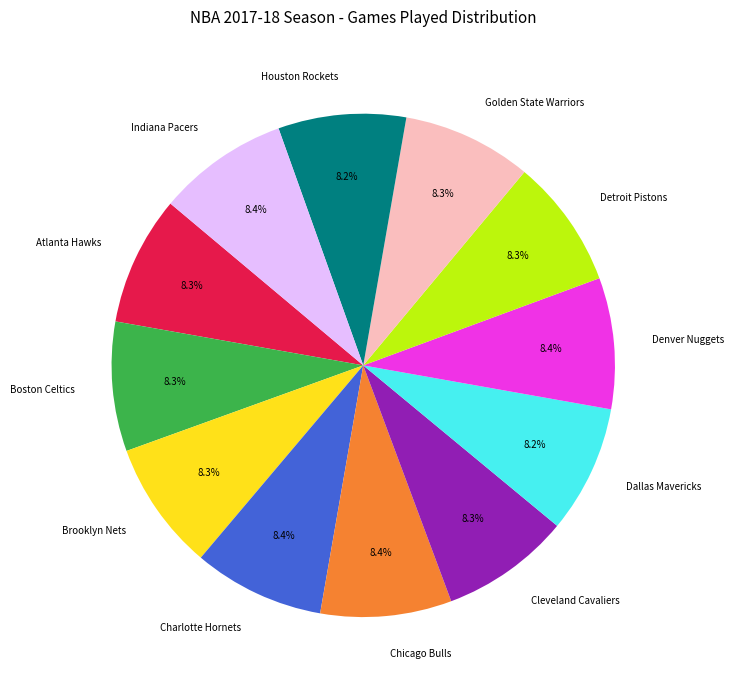

Approximately how many times larger is the value at Charlotte Hornets compared to Houston Rockets?

1.0